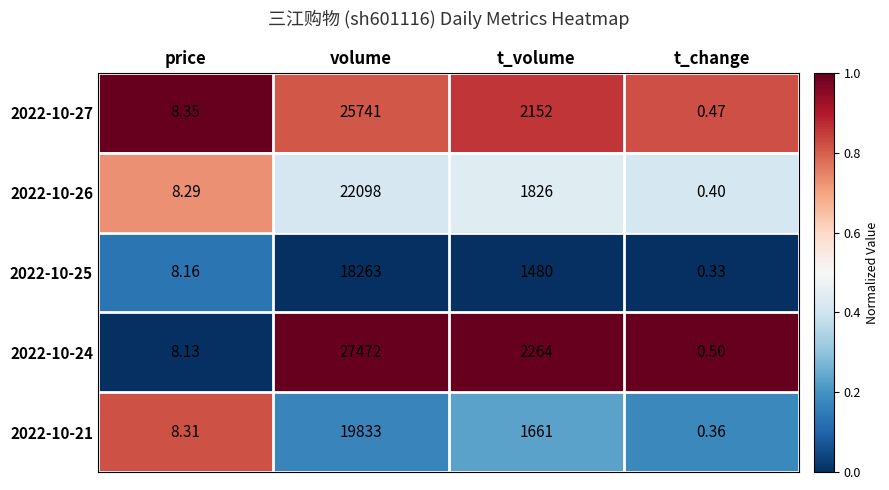

Count the number of data series in this chart.

5